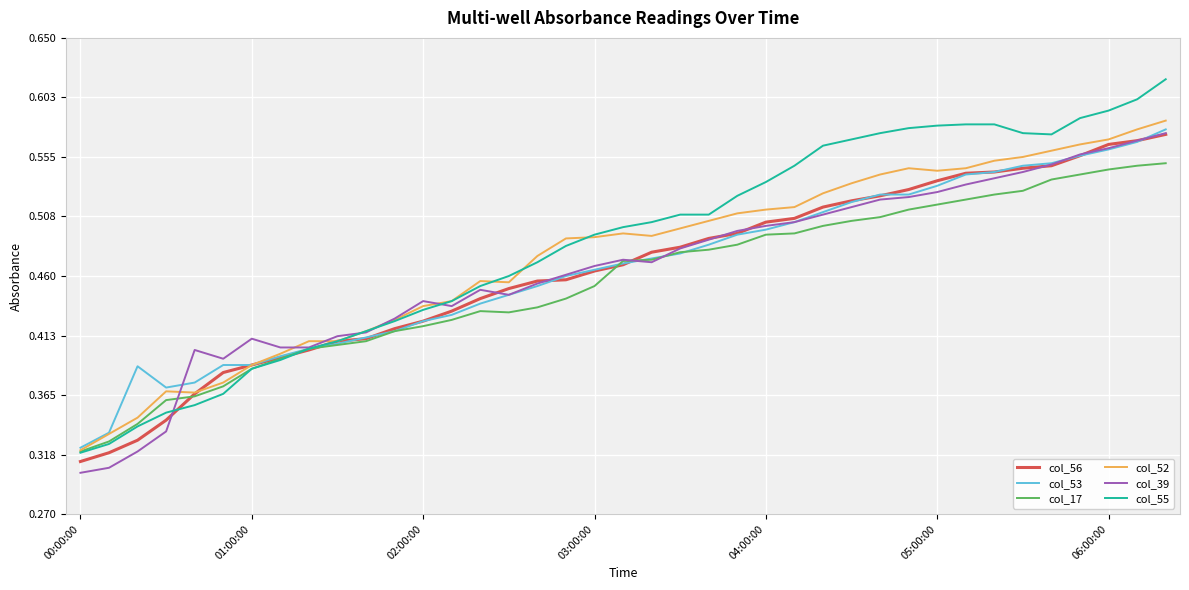

Which series has the largest range (max minus min)?

col_55